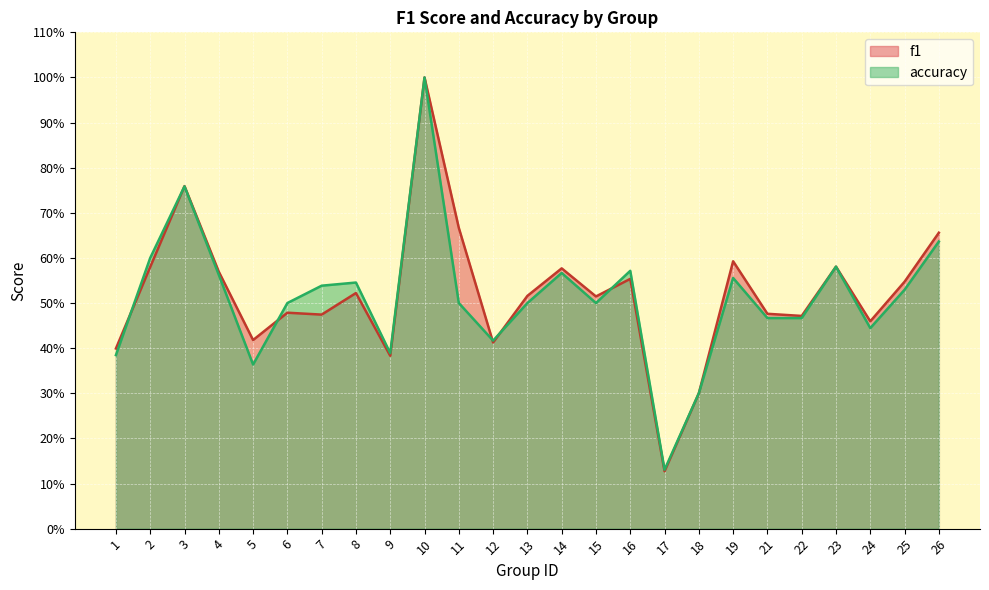

The value of accuracy at 11 is 0.5. True or false?

True